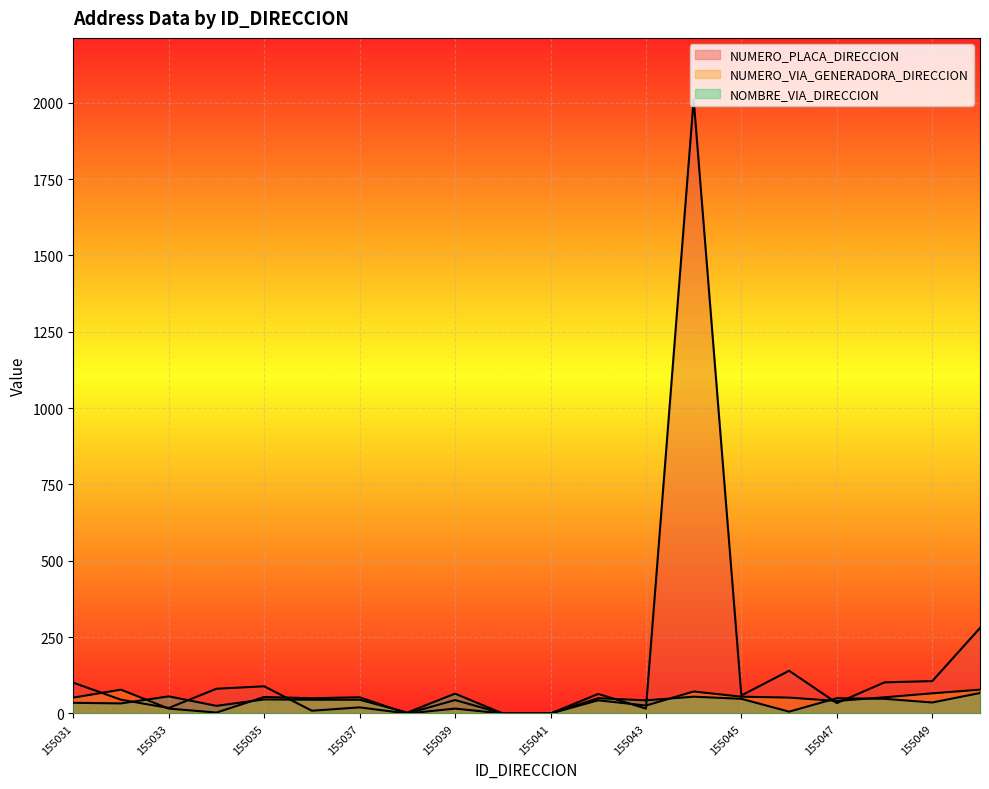

What is the total value across all series at 155044?

2138